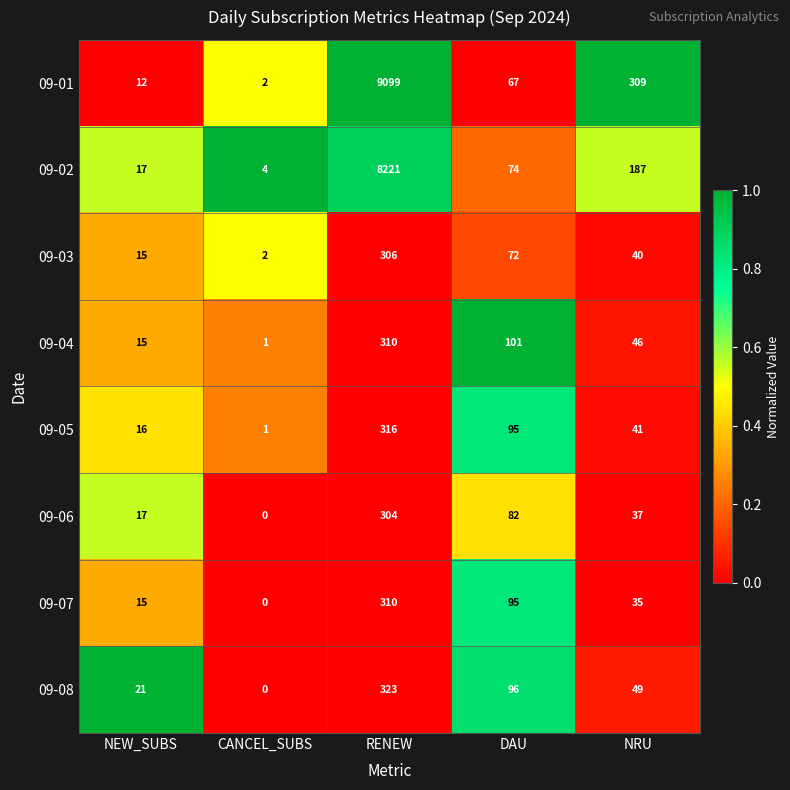

Is the value of 09-01 at NEW_SUBS greater than the value of 09-06 at NEW_SUBS?

No